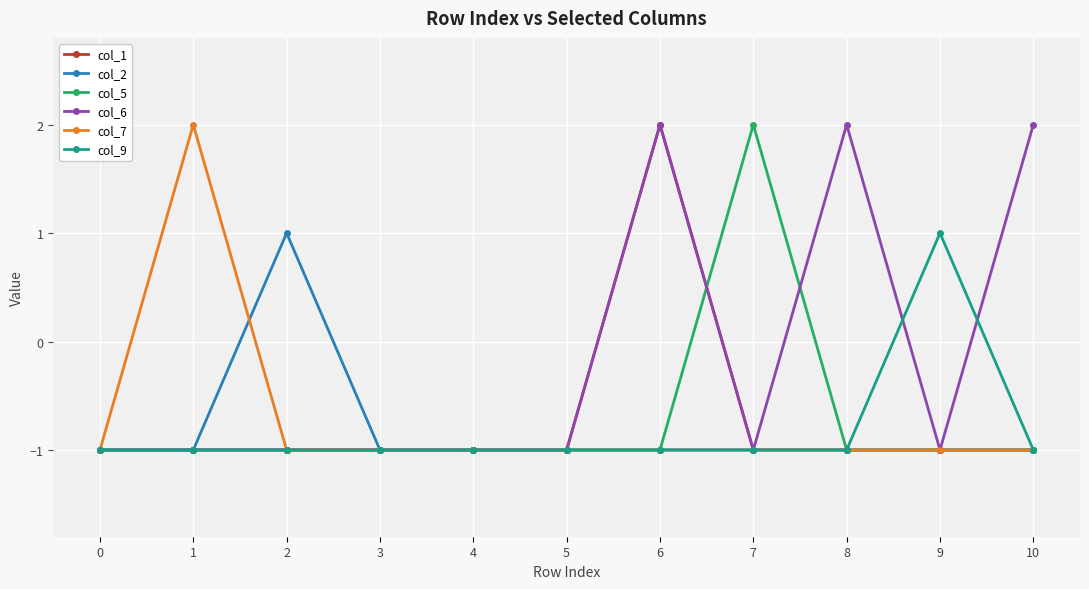

What is the total value across all series at 7?

-3